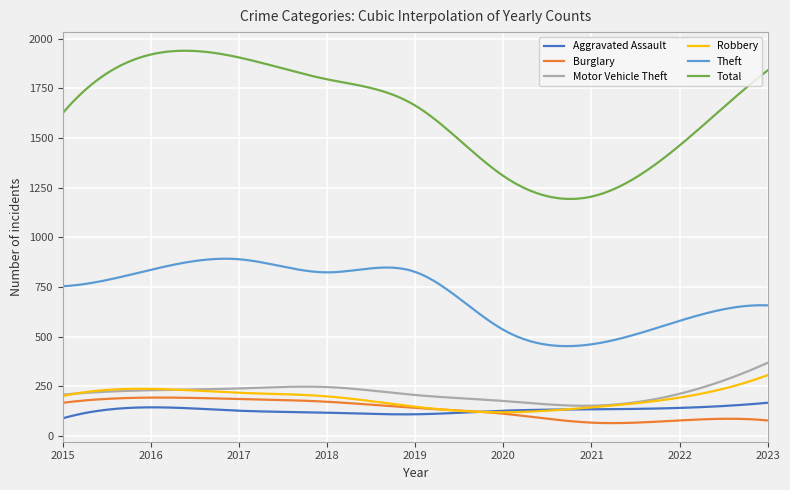

What is the average value of the Total series?

1626.2